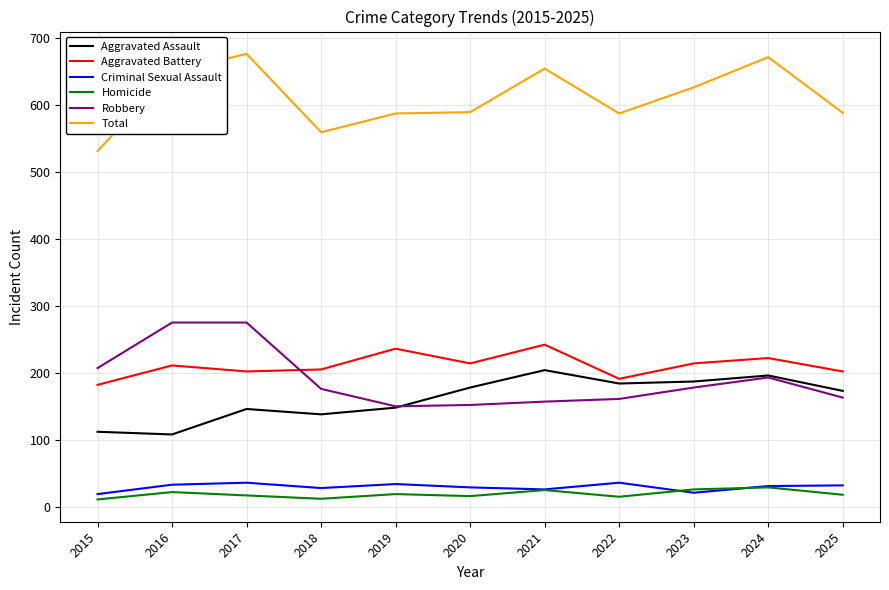

How many series are shown in this chart?

6